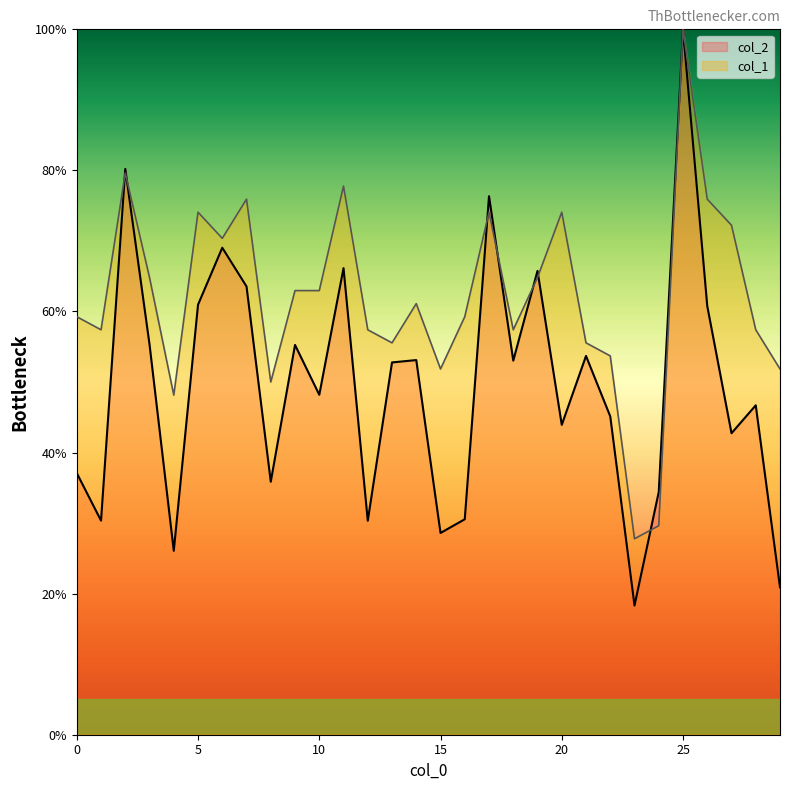

What is the difference between the maximum and minimum values in the col_2 series?

81.7